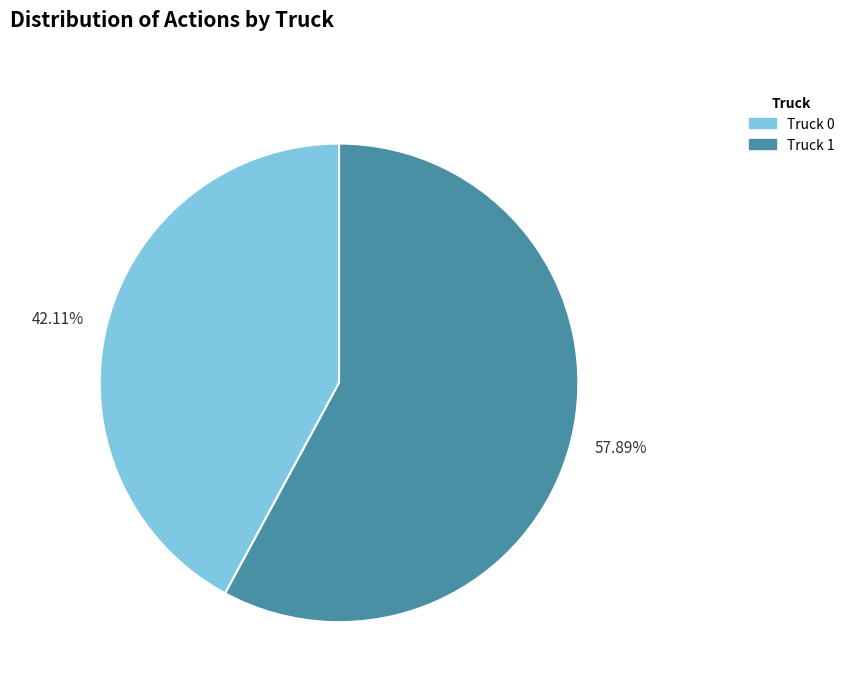

To the nearest percent, what is the difference between the largest and smallest slice percentages?

16%